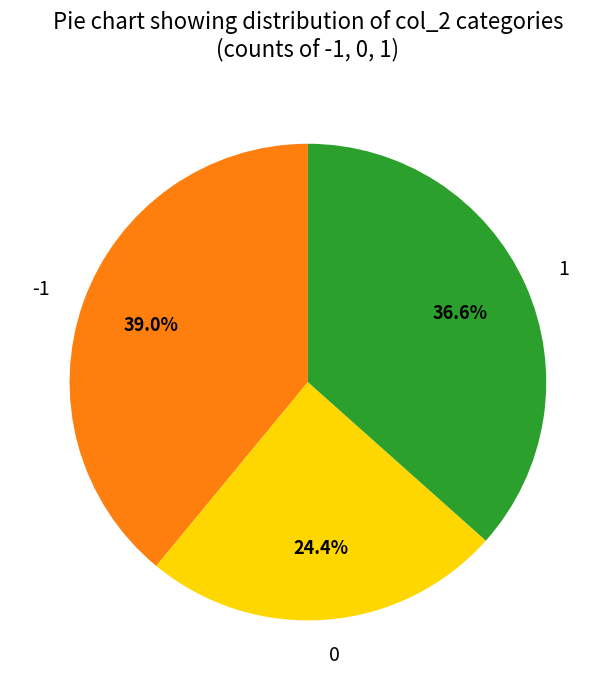

To the nearest percent, what is the combined percentage of -1 and 1?

76%